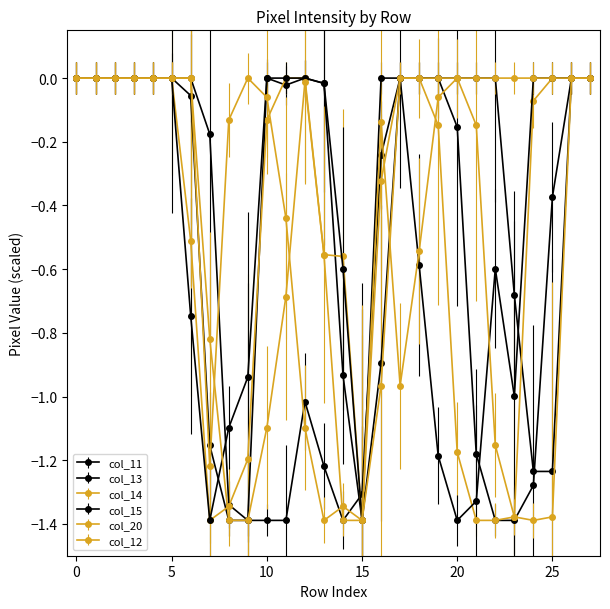

Does the chart have visible grid lines?

No